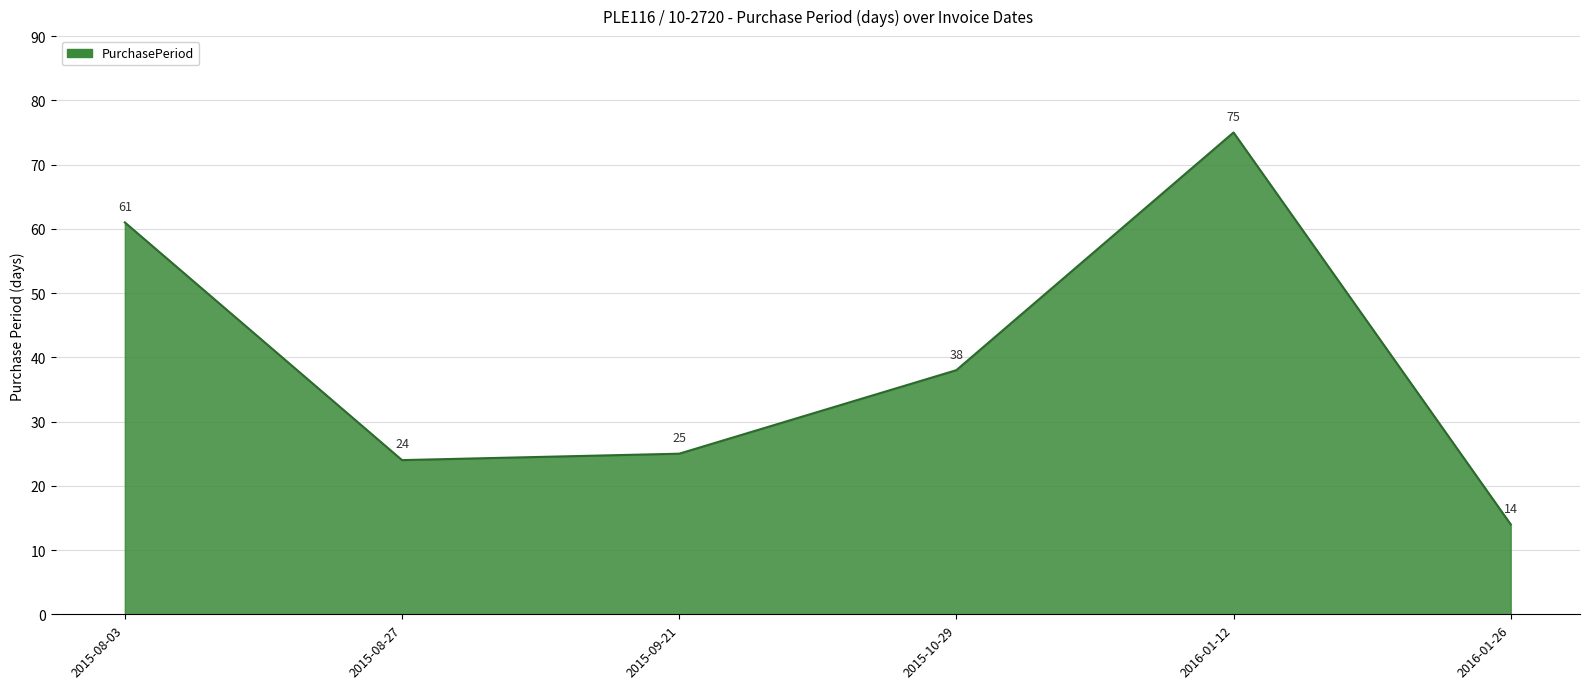

At which category does the chart reach its minimum across all series?

2016-01-26